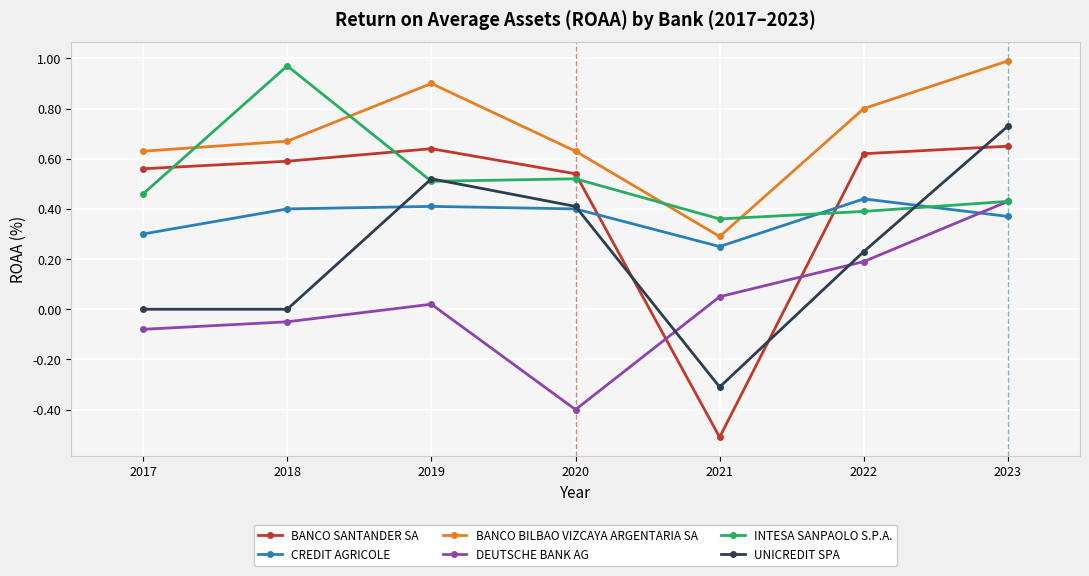

How many data points in DEUTSCHE BANK AG are above 0?

4